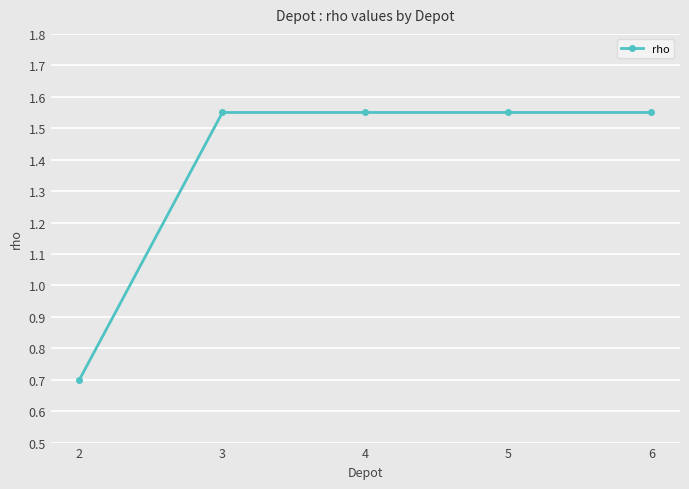

What is the ratio of the value at 6 to the value at 4?

1.0